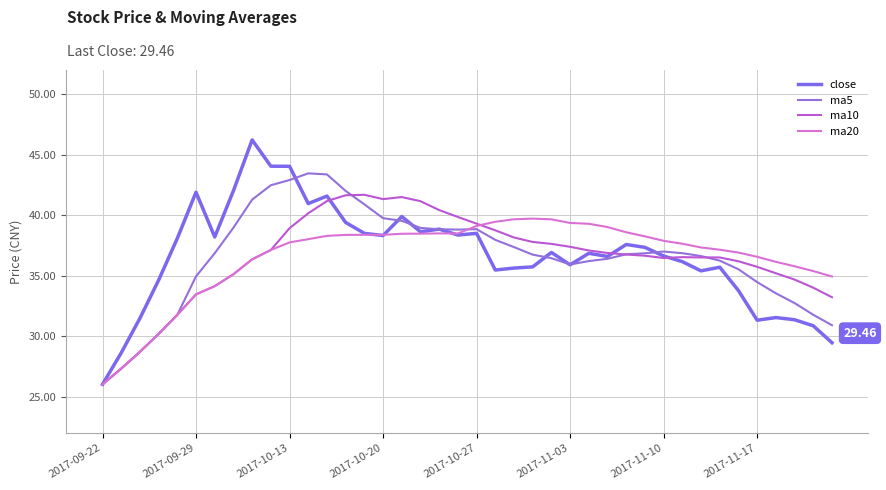

How many lines are shown in the chart?

4